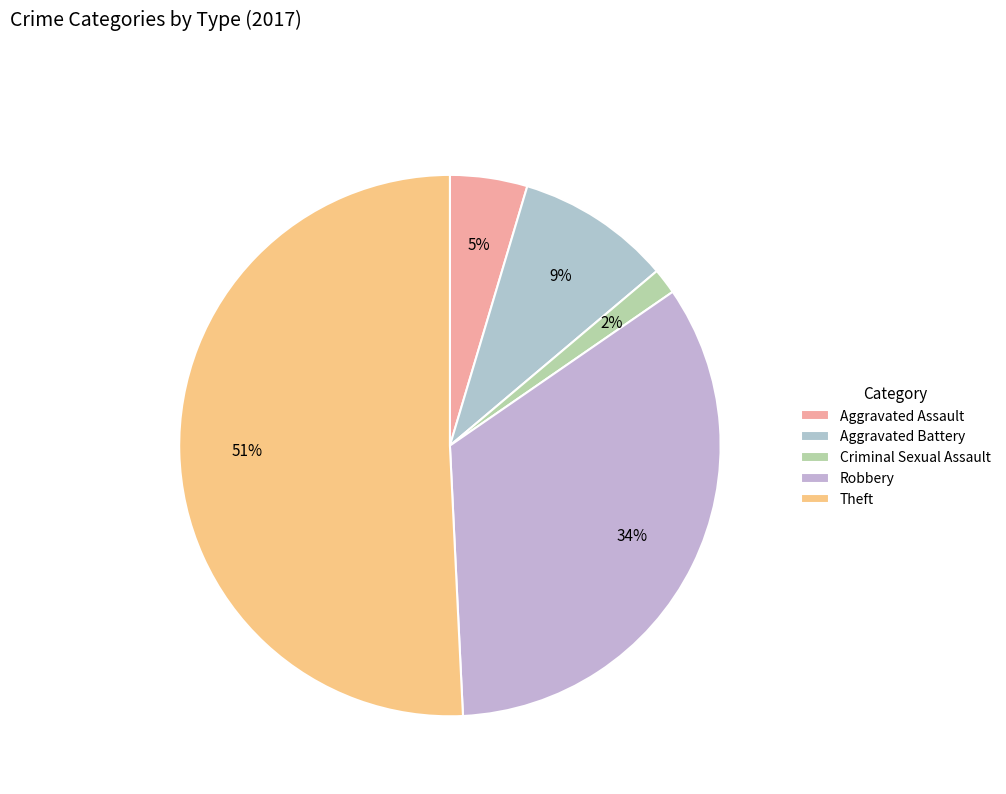

Does any single category account for the majority?

Yes